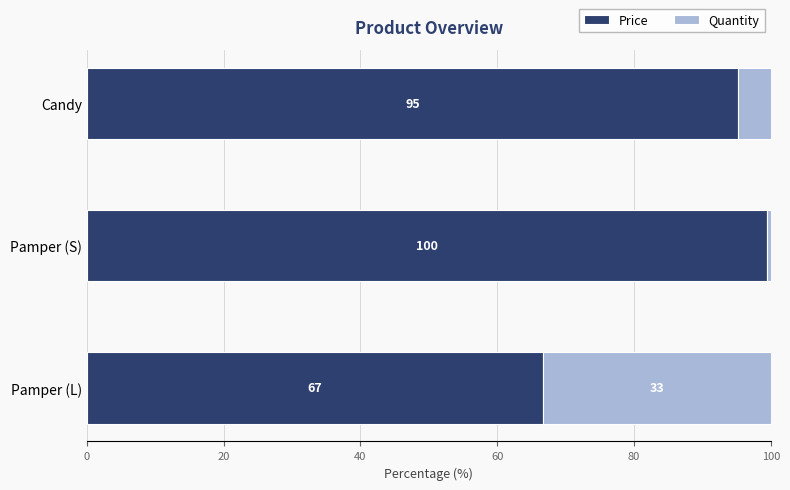

Where is Price nearest to the value 83?

Candy